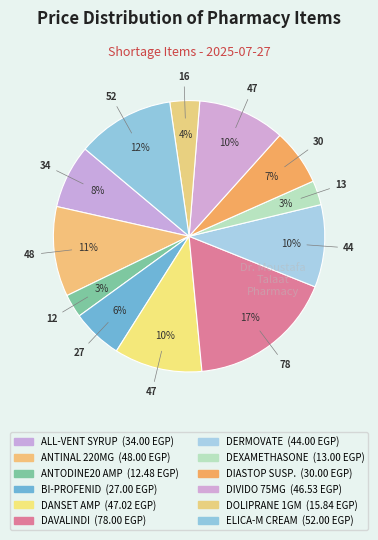

Count the number of slices in the pie.

12